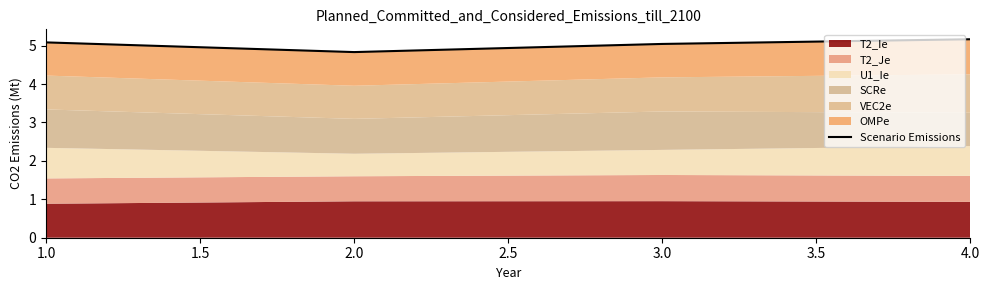

The value at 2.0 is 4.8. True or false?

True